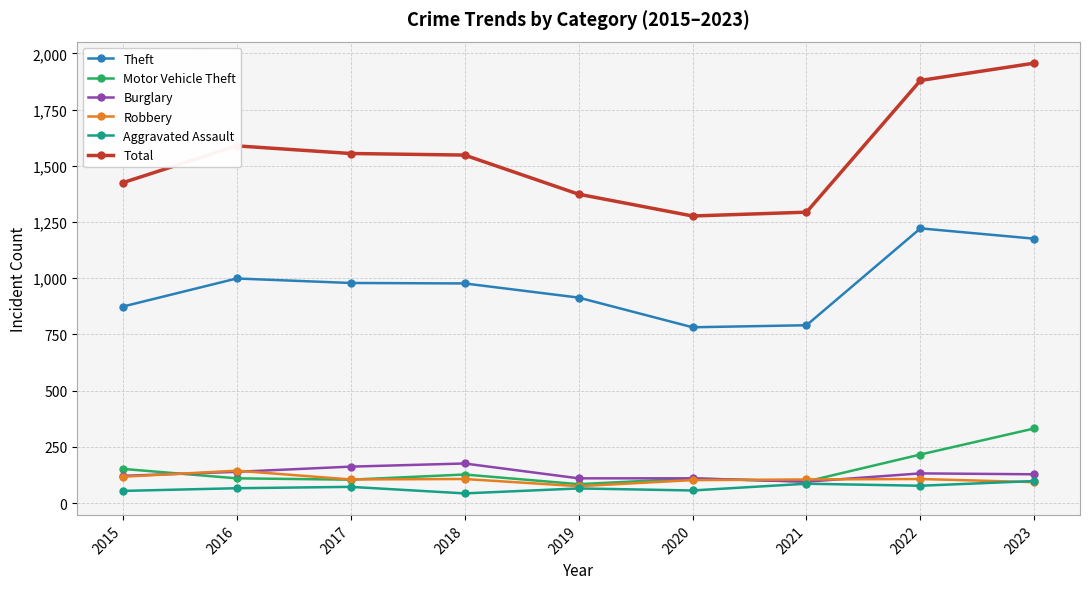

Which category has the highest value in the Robbery series?

2016